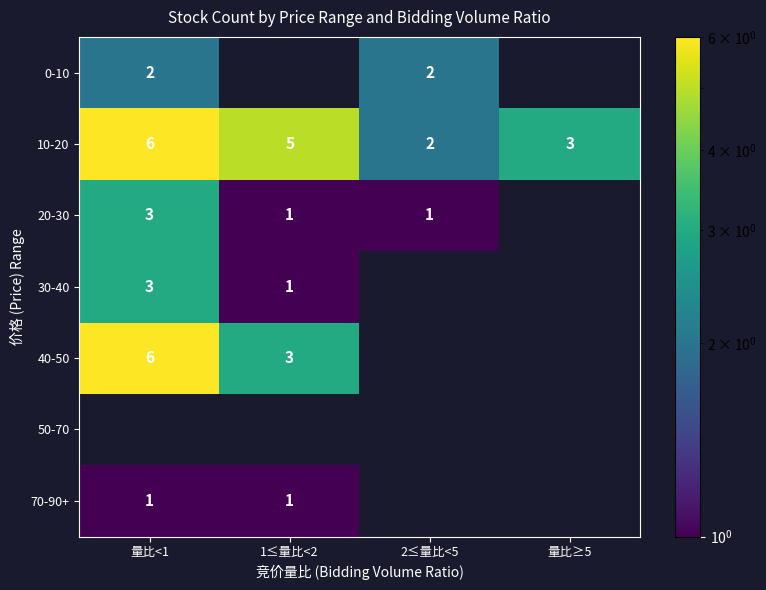

What is the sum of the 0-10 values at 2≤量比<5 and 量比<1?

4